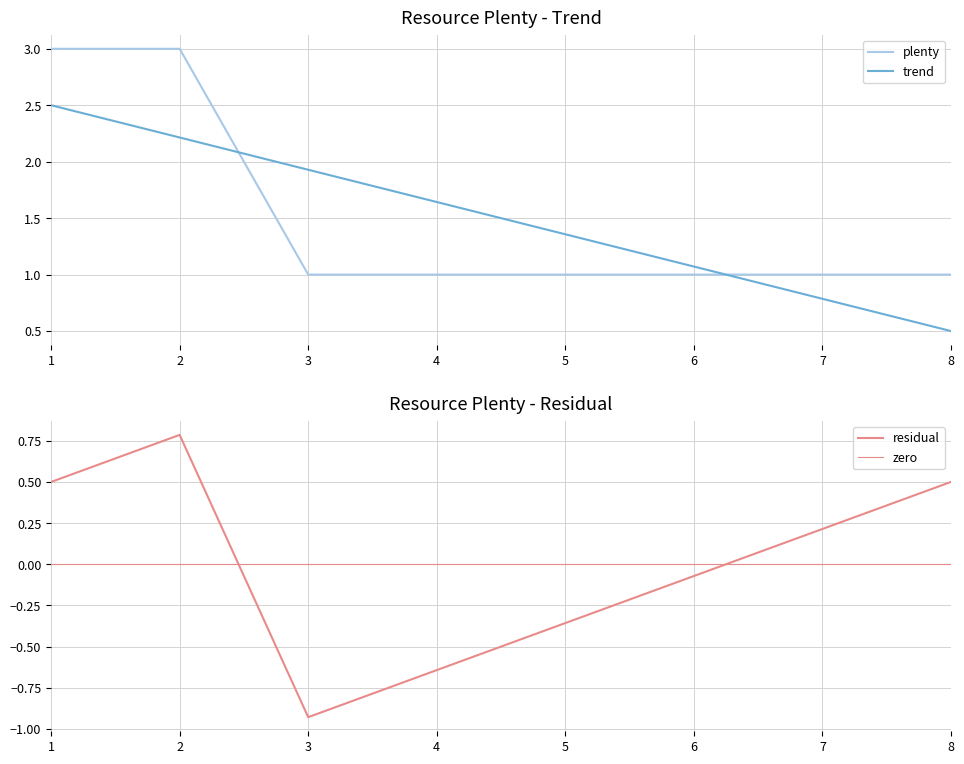

What is the smallest value displayed?

1